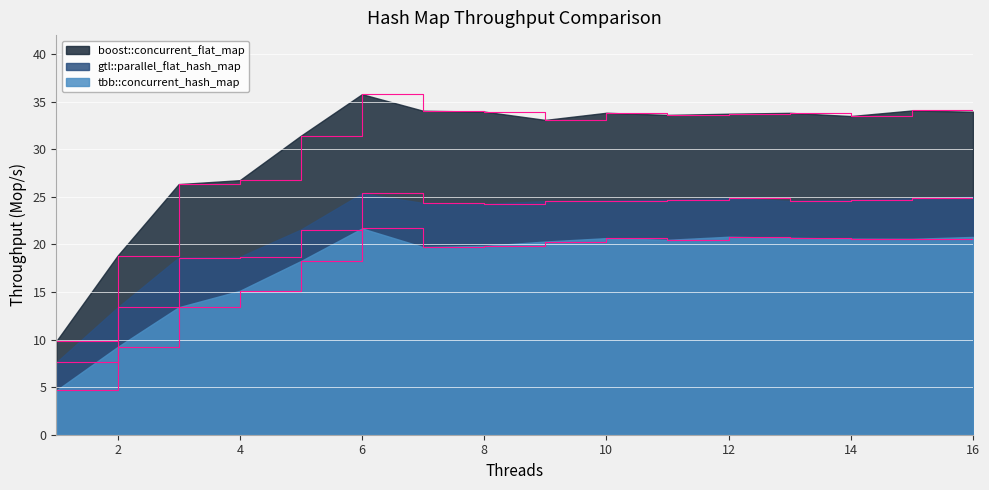

Which series has the largest range (max minus min)?

boost::concurrent_flat_map